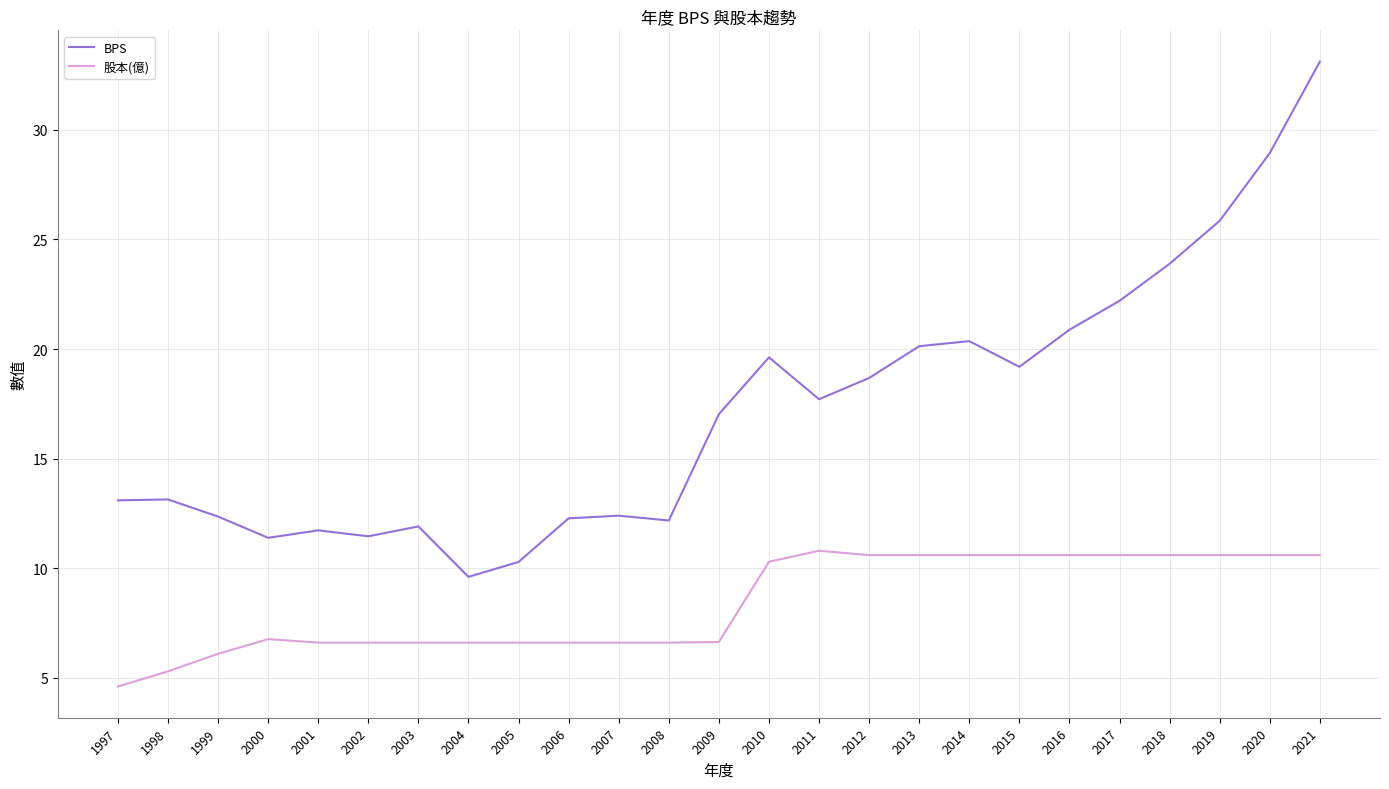

Where is the first local minimum for BPS?

2000